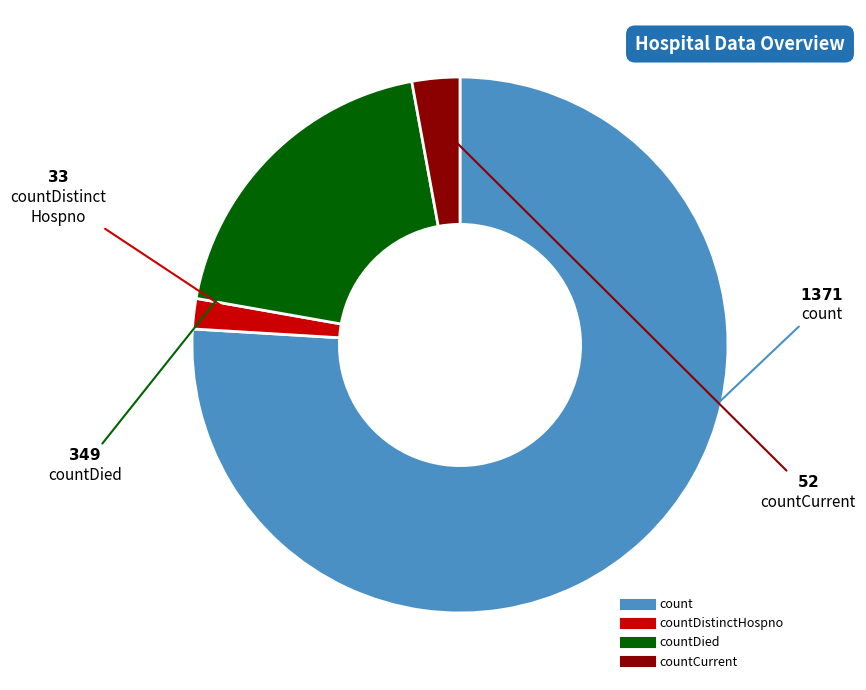

Does any single category account for the majority?

Yes